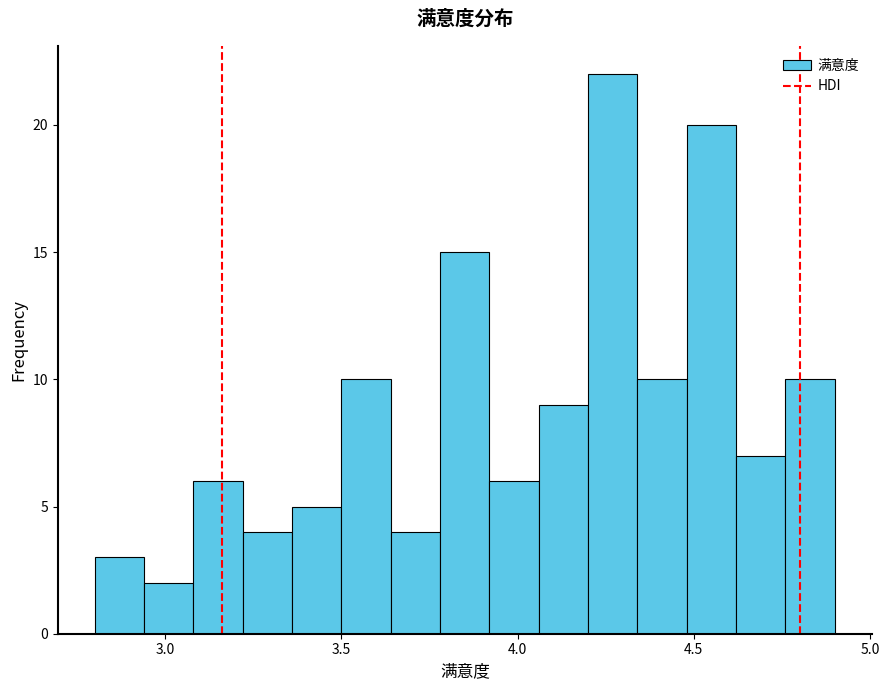

Around what value on the x-axis is the tallest bar? Give the approximate position of its centre, as read against the axis.

4.25